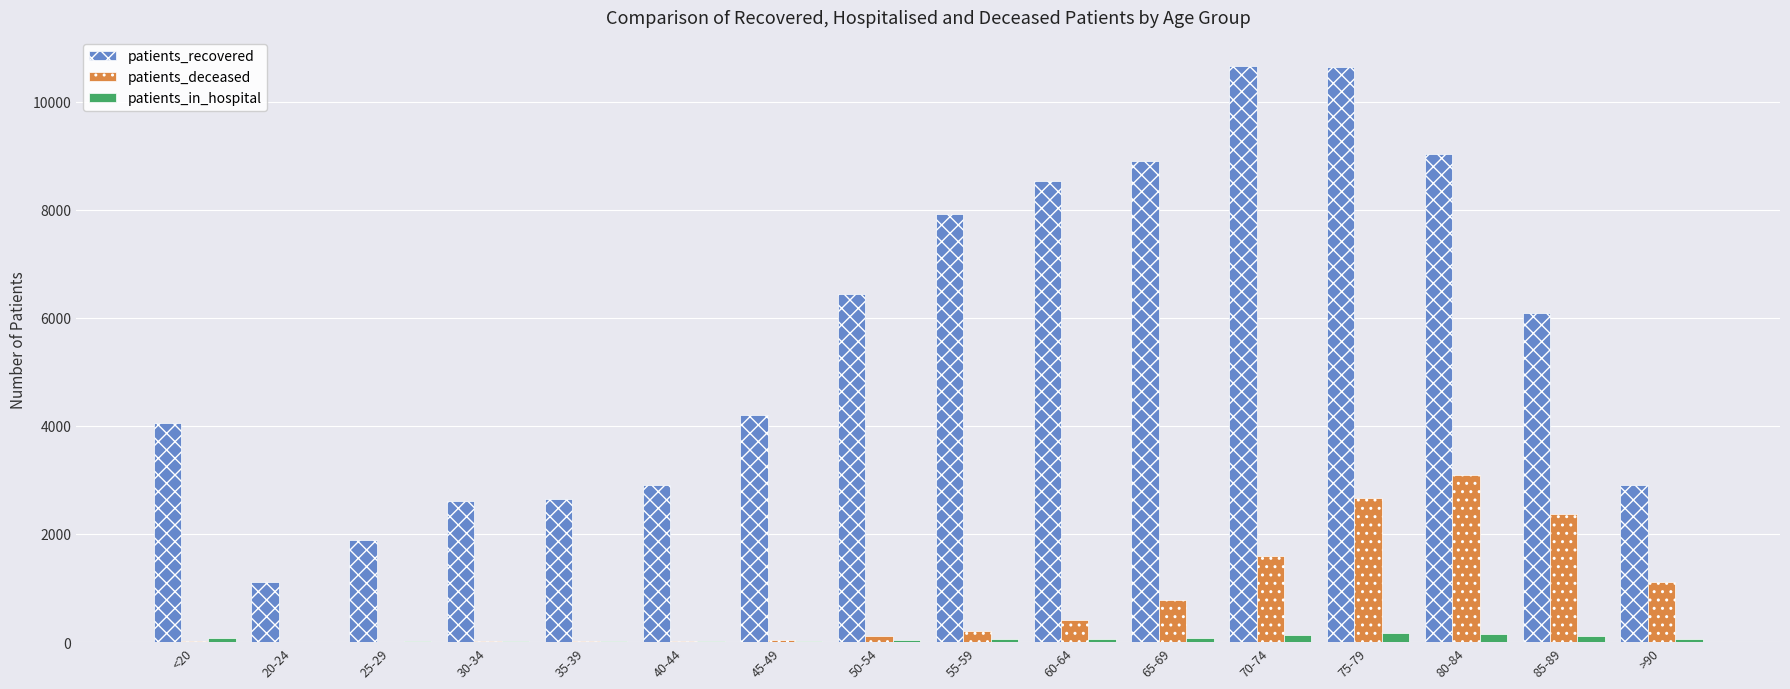

Which series changed the most between 30-34 and 60-64?

patients_recovered